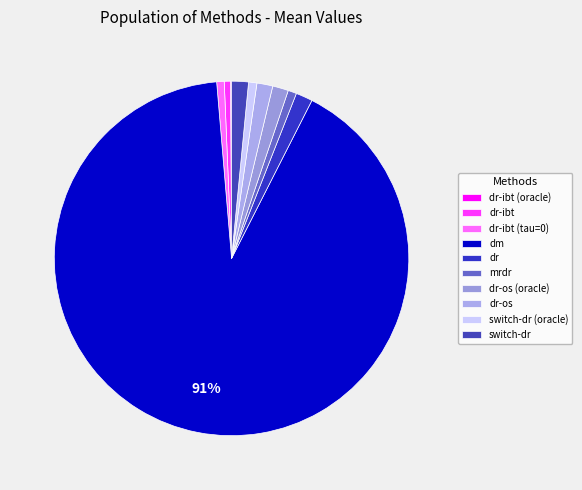

What percentage is the dr-os (oracle) slice, to the nearest percent?

1%